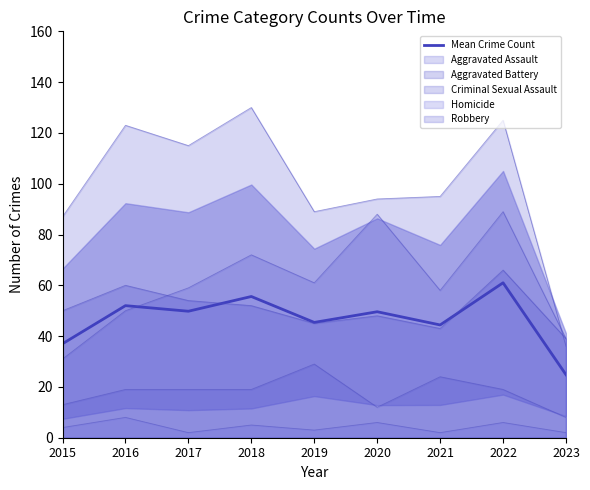

Where is the first local maximum?

2016